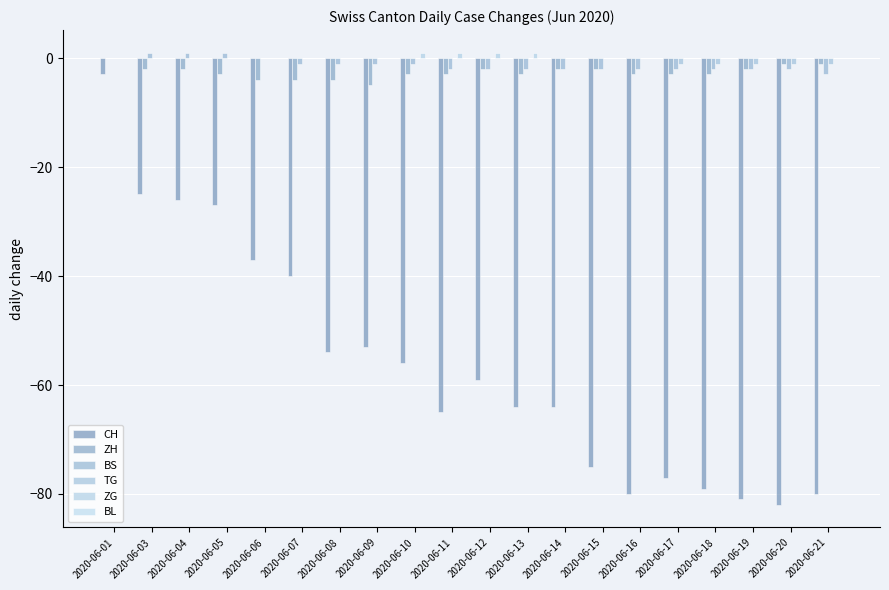

At 2020-06-13, list the series in order from smallest to largest.

CH, ZH, BS, TG, BL, ZG